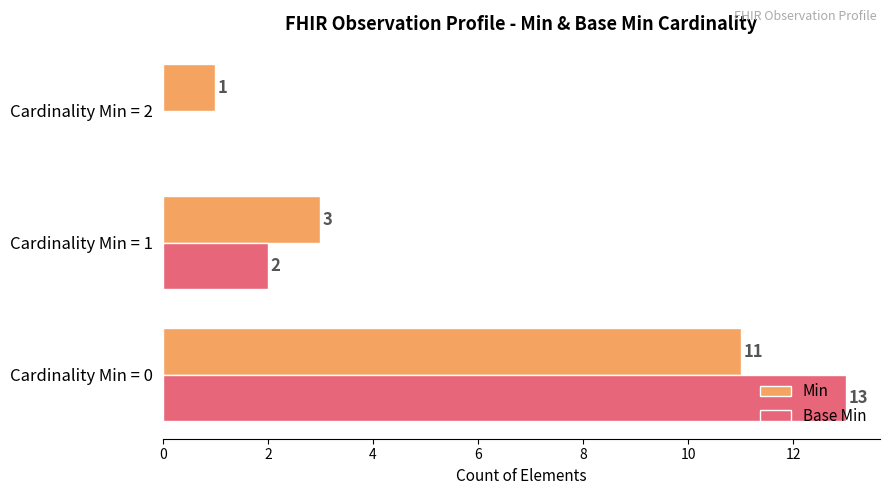

Which label corresponds to the largest value in the chart?

Cardinality Min = 0